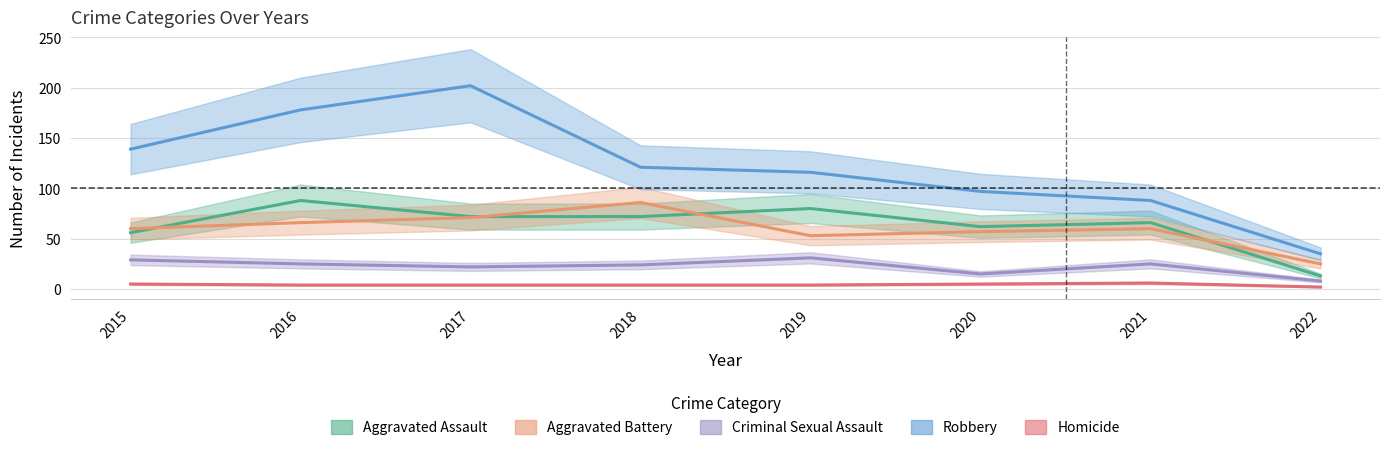

What is the value of the Robbery point at the 4th from the left?

121